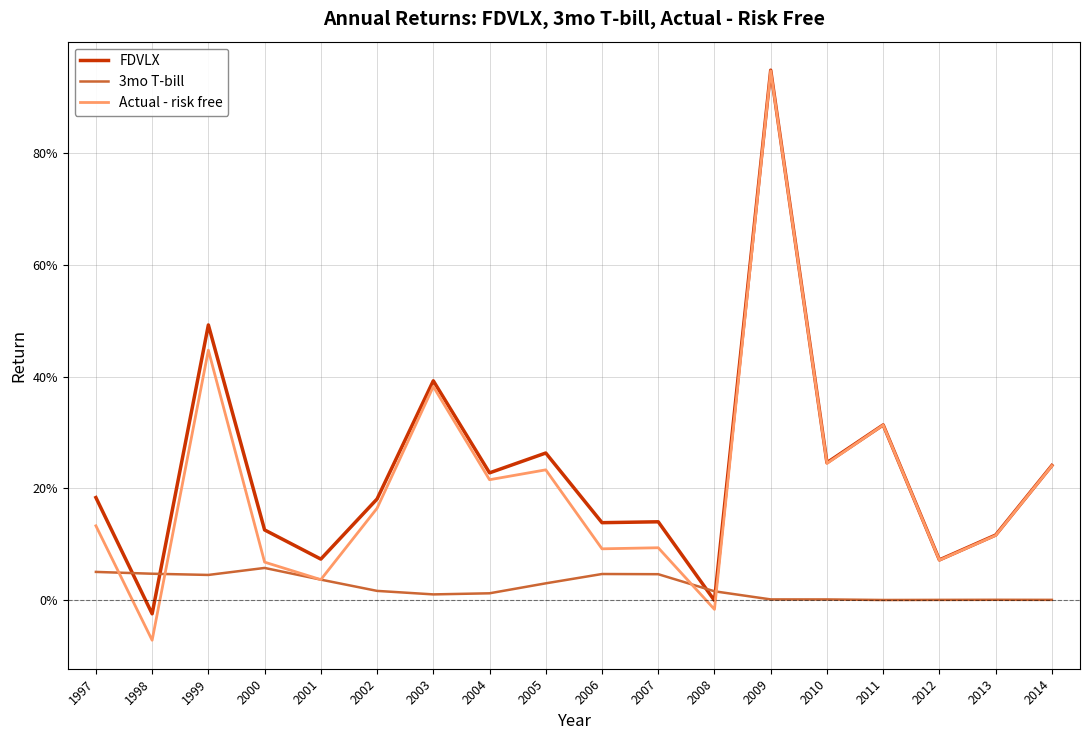

At which category does FDVLX reach its first local valley?

1998